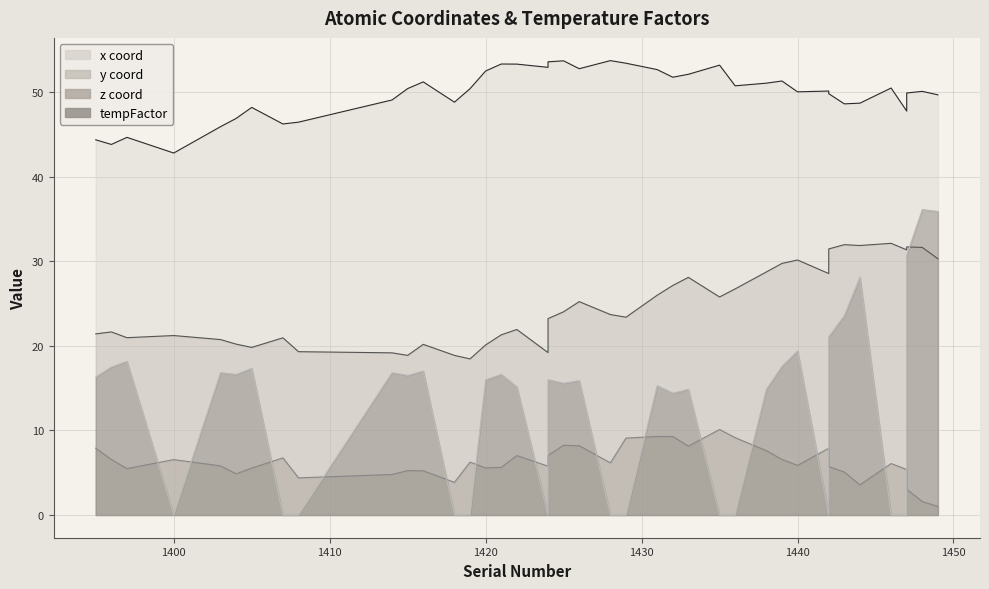

Where is the first local minimum for x_coord?

1396